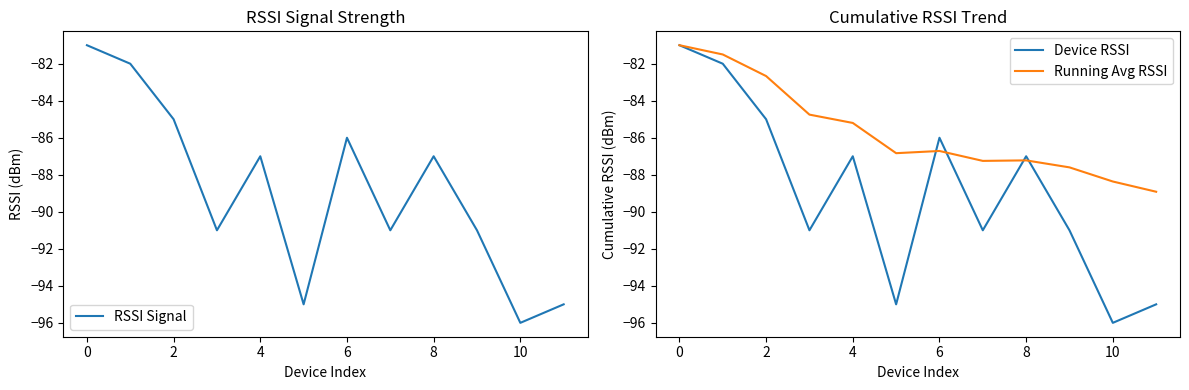

Is it true that Running Avg RSSI equals -87.2 at 8?

True